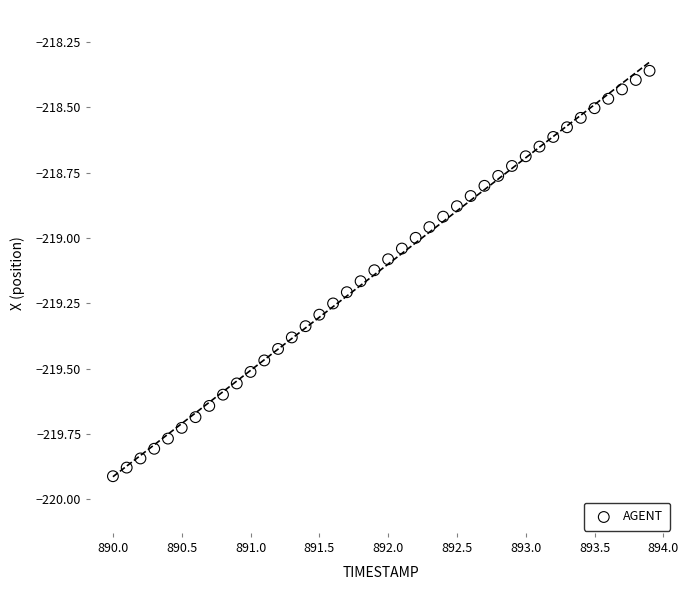

What is the range of X values (max minus min)?

3.9